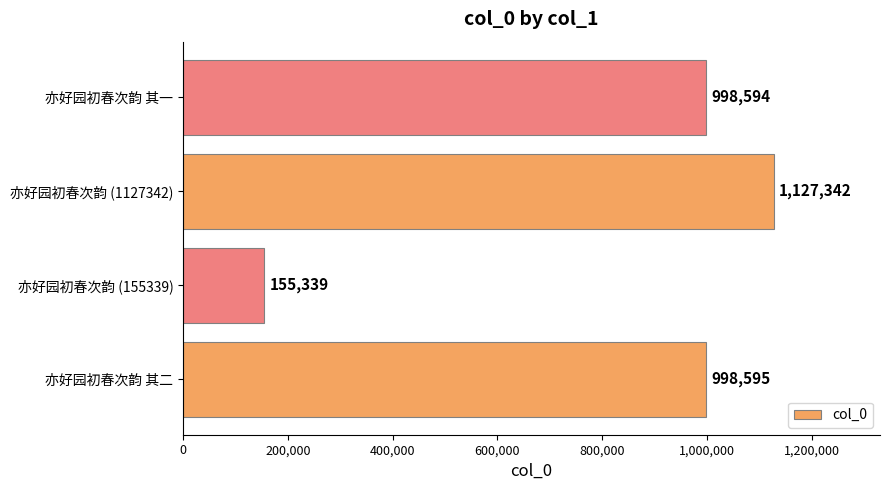

Read the value at 亦好园初春次韵 其二, to the nearest 50.

998600